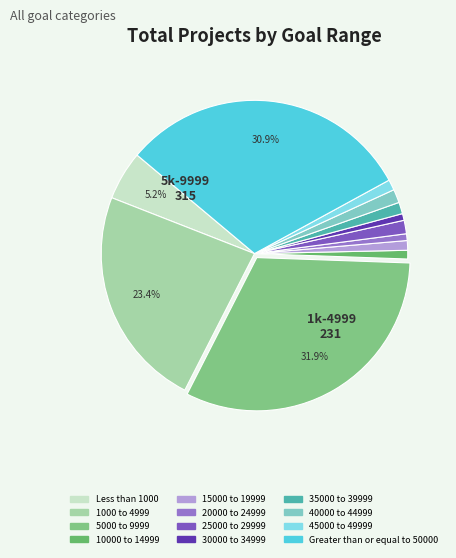

Is there a majority slice in this chart?

No